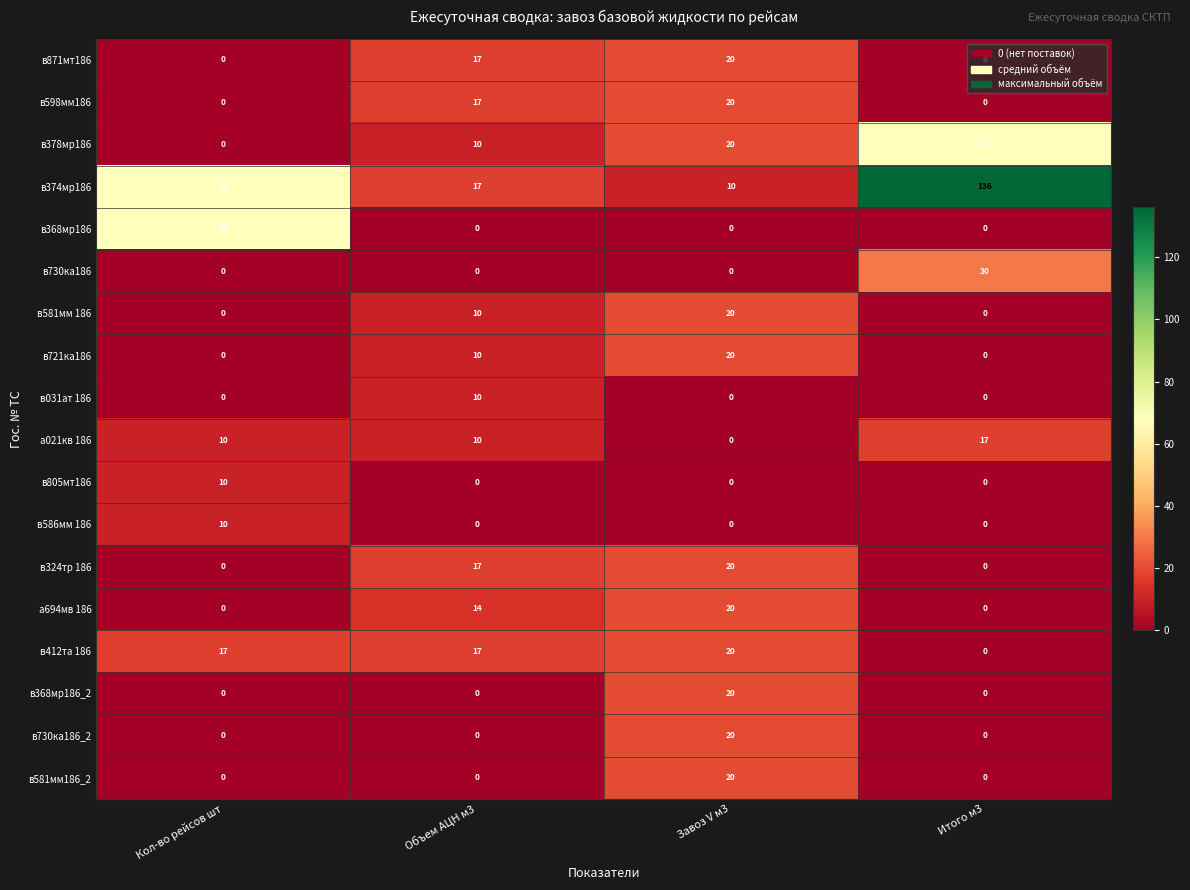

Is the value of в378мр186 at Объем АЦН м3 greater than the value of в031ат 186 at Завоз V м3?

Yes